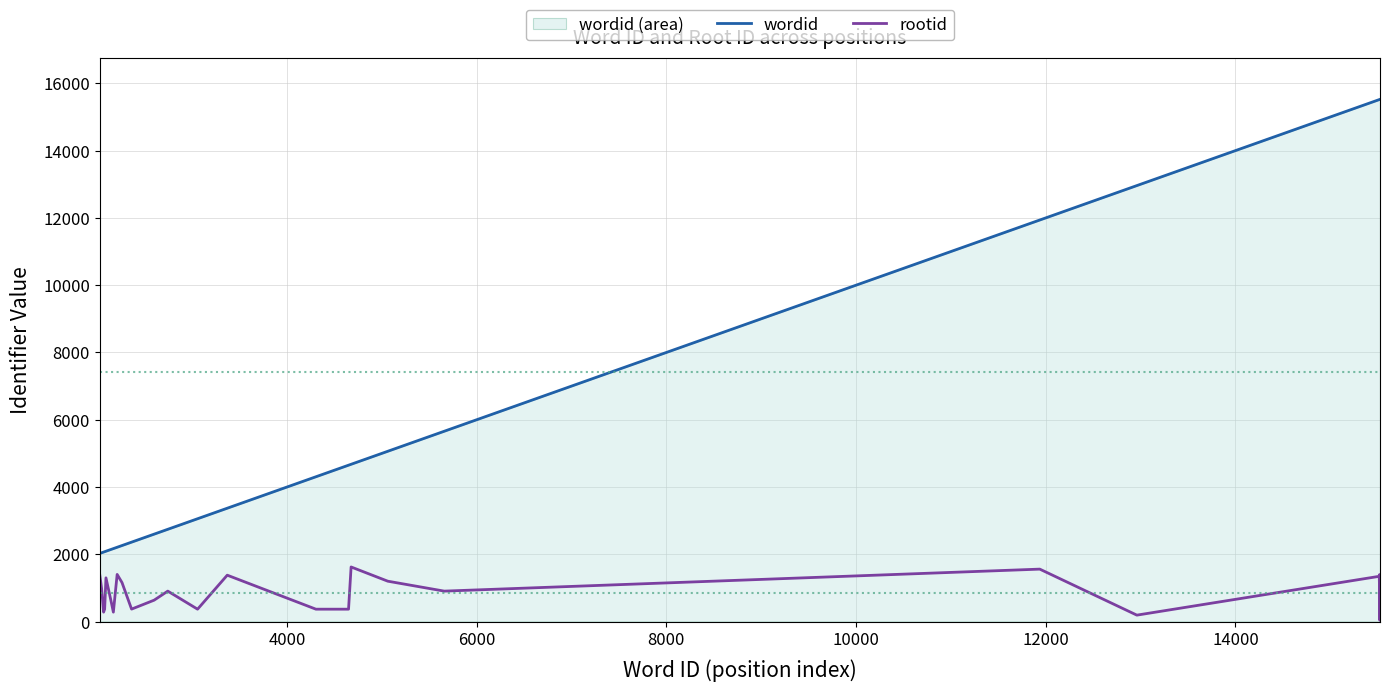

Which series has the widest spread of values?

wordid